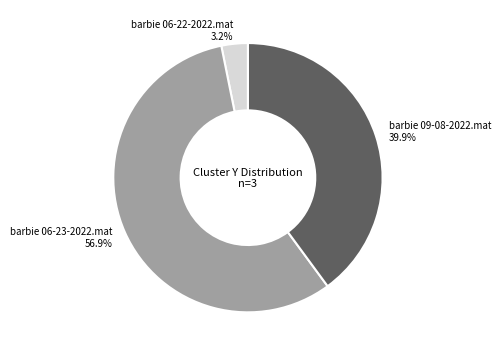

Rank the categories by value from lowest to highest.

barbie 06-22-2022.mat, barbie 09-08-2022.mat, barbie 06-23-2022.mat